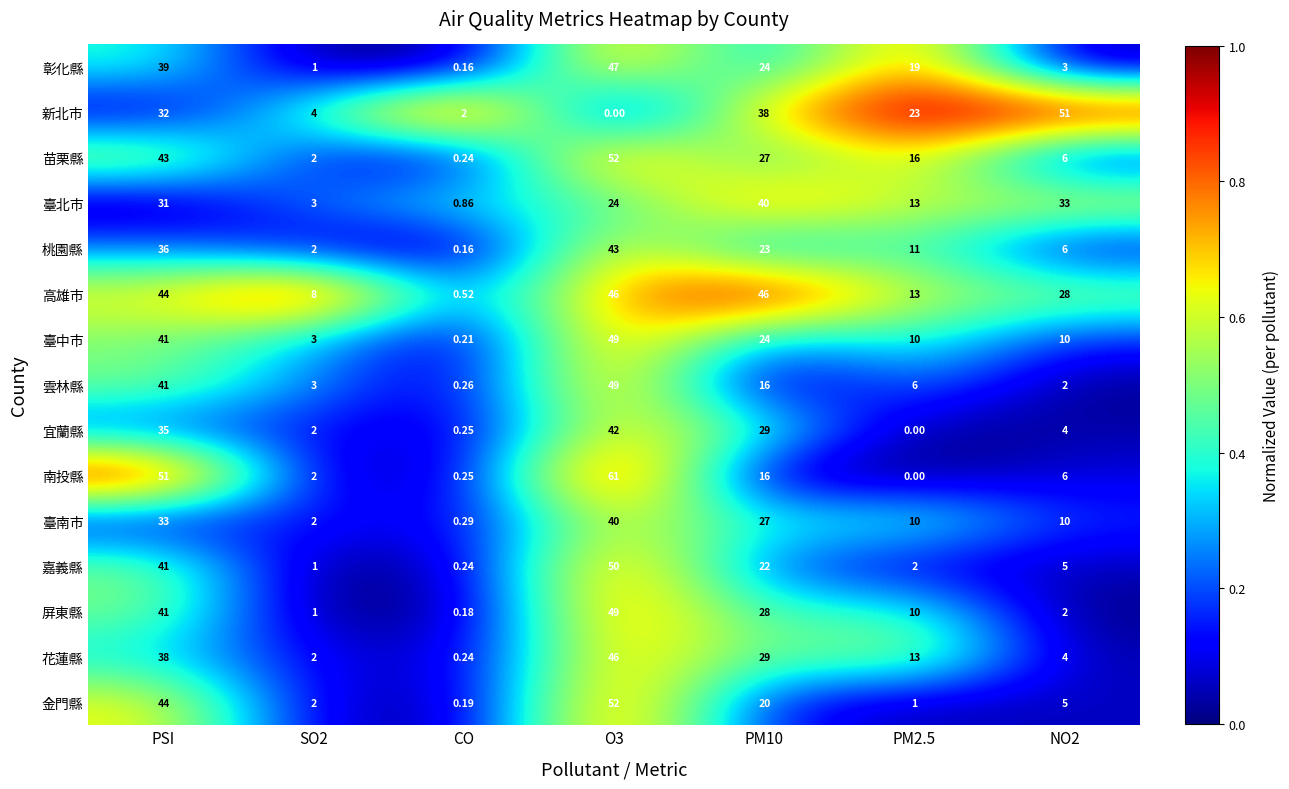

Which label corresponds to the largest value in the chart?

O3